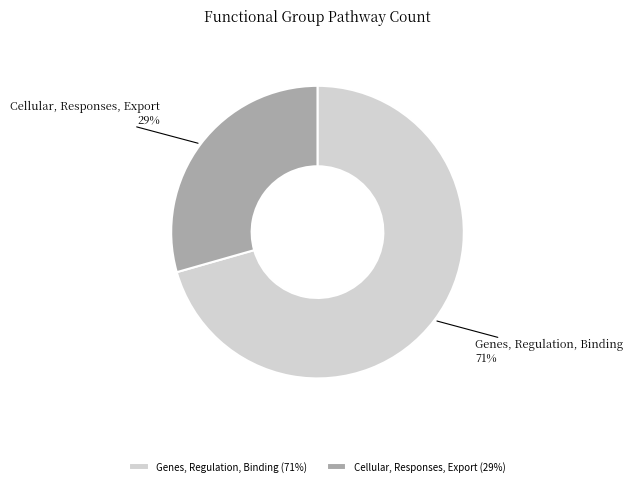

How many slices are in this pie chart?

2